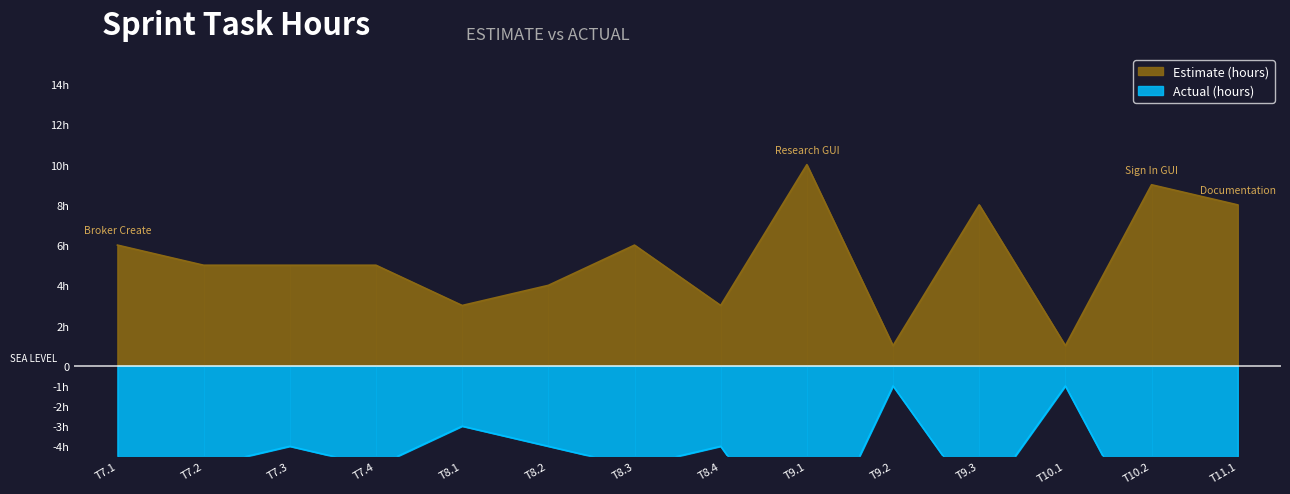

What is the sum of all Actual (hours) values?

-72